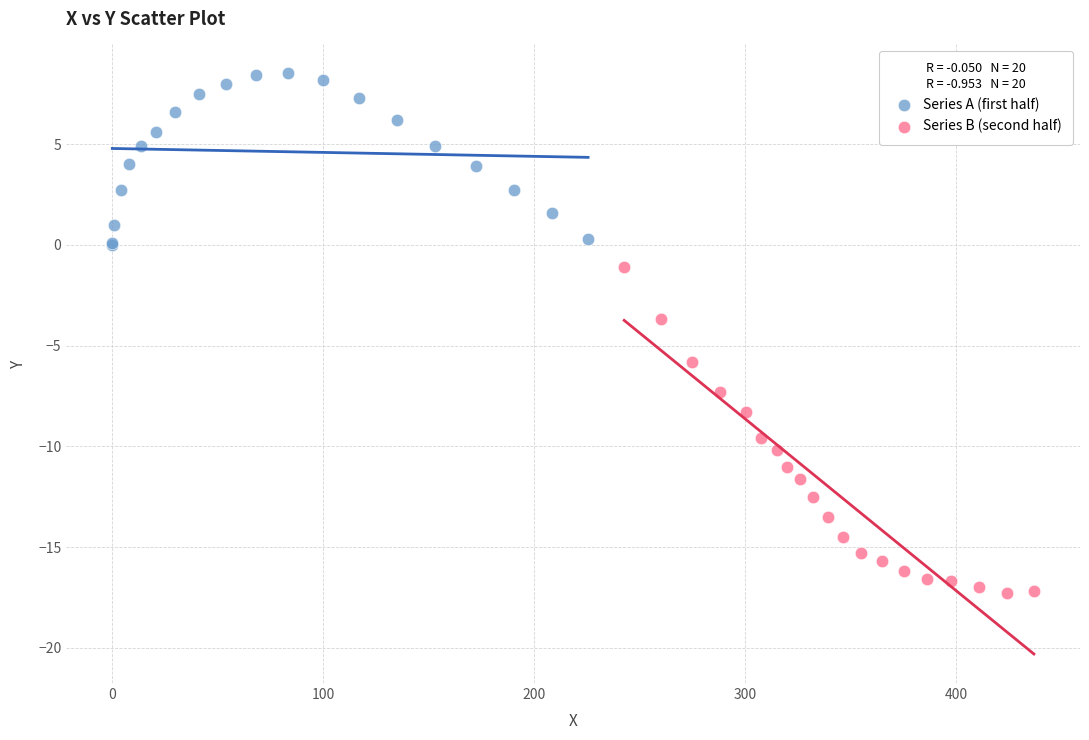

Which series reaches the maximum Y coordinate?

Series A (first half)